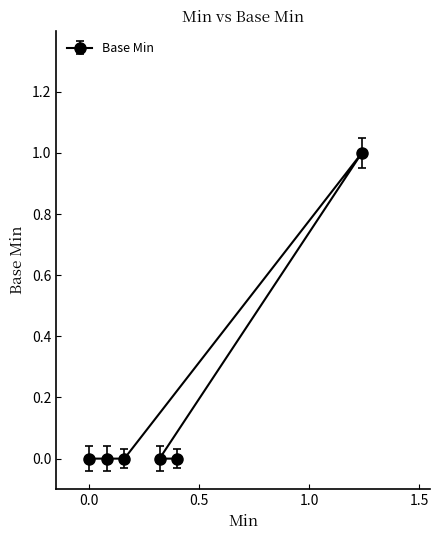

What is the difference between the maximum and minimum values?

1